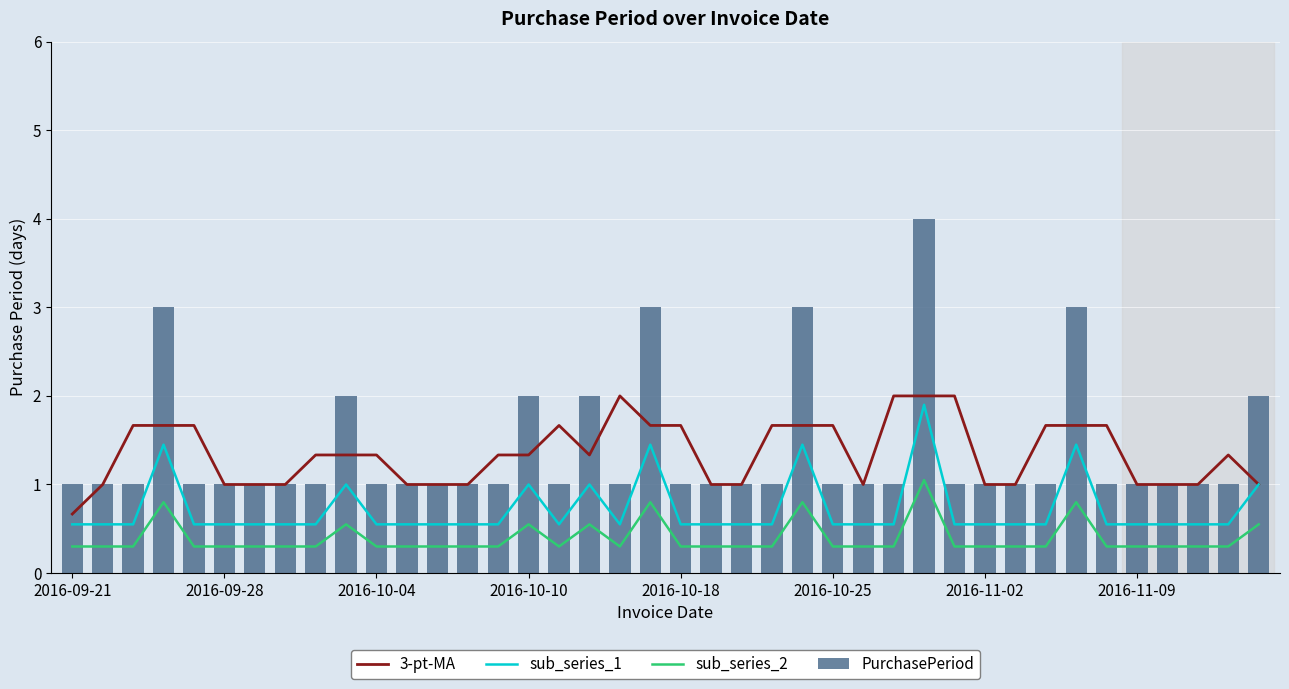

What is the sum of all PurchasePeriod values?

55